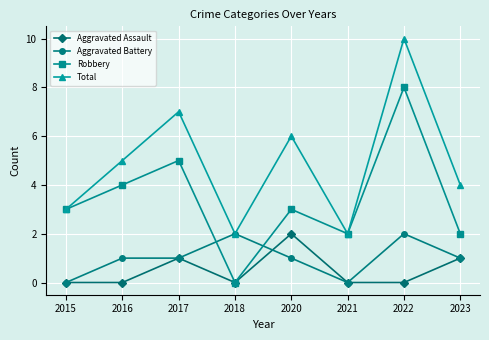

Is this an area chart (filled region under the line)?

No